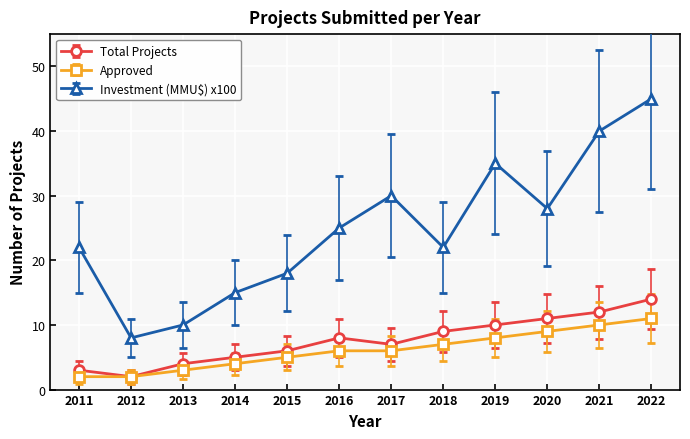

Where is the first local maximum for Total Projects?

2016